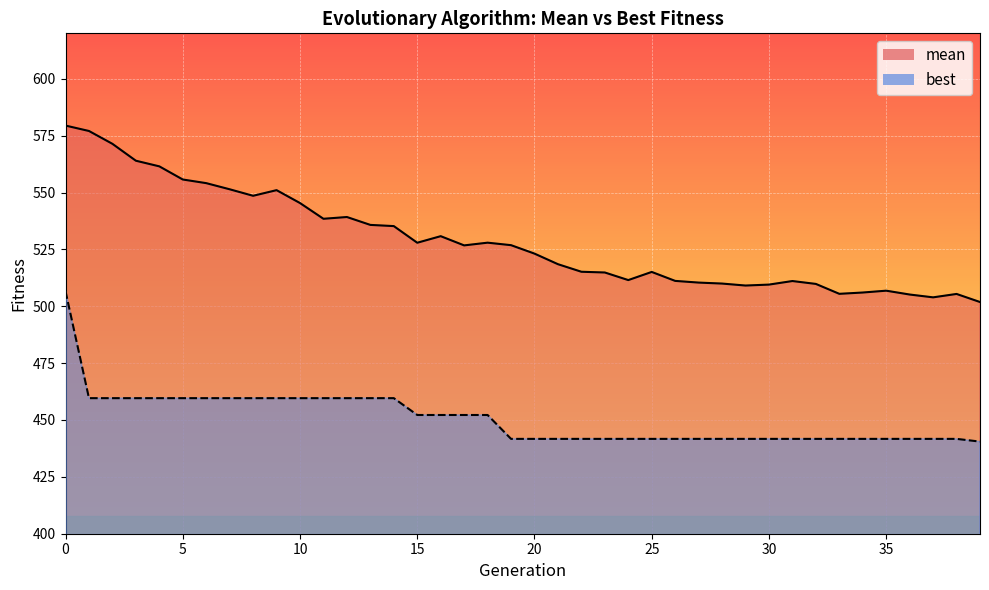

Rank the series by their maximum value, from lowest to highest.

best, mean